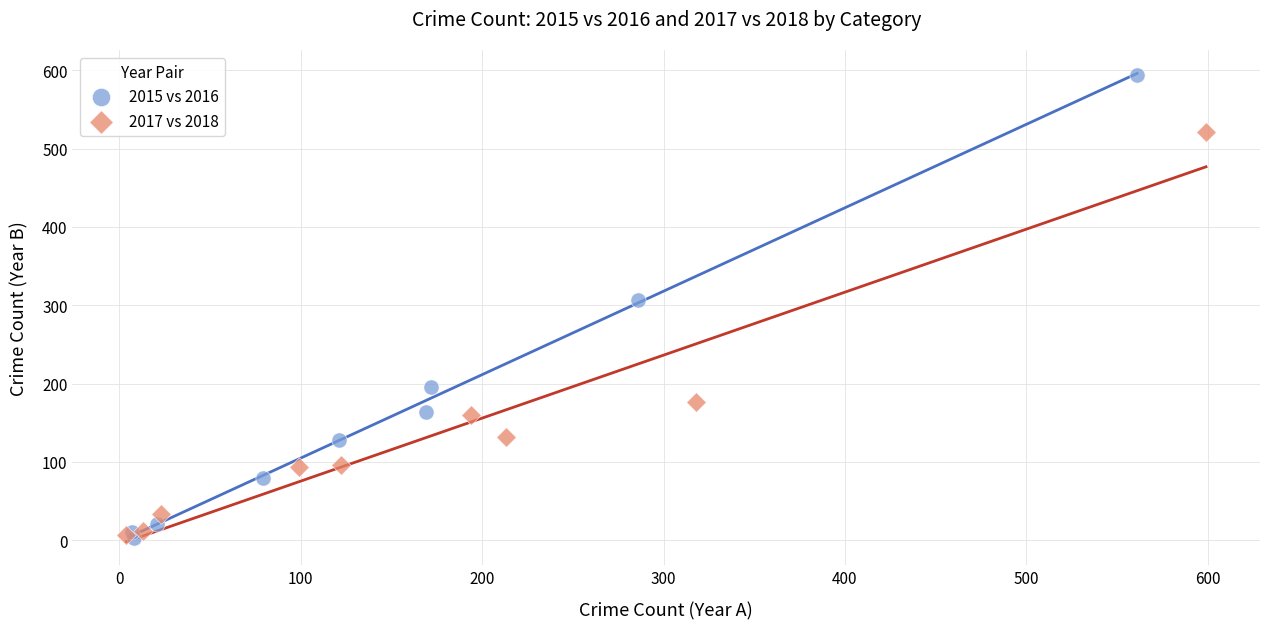

Which series has the largest Y range (max minus min)?

2015 vs 2016